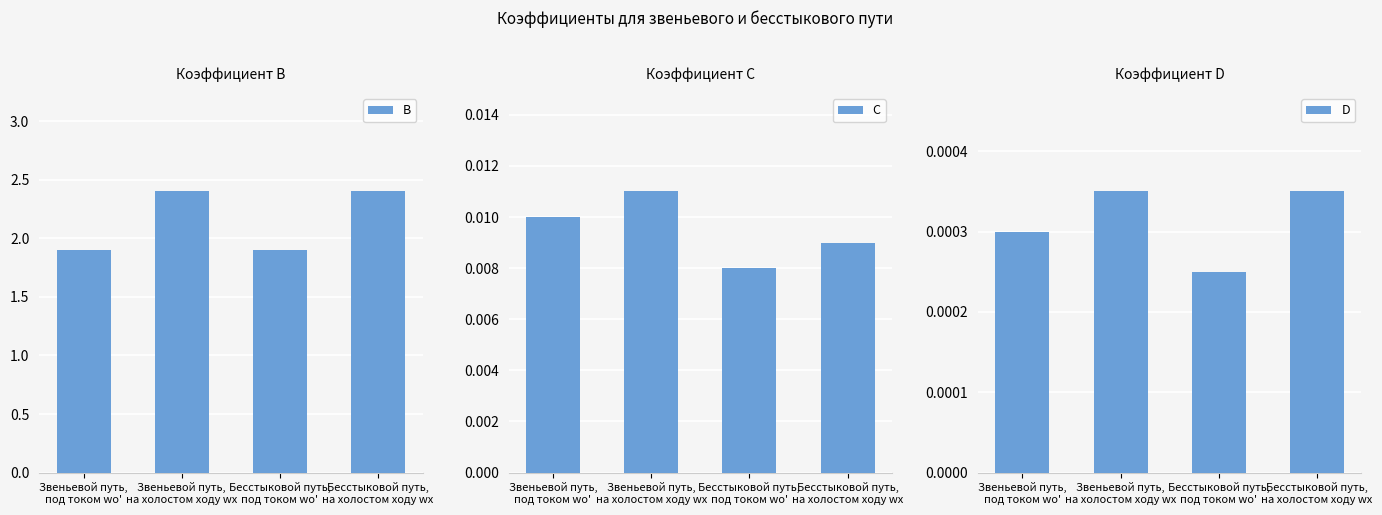

Which category has the highest value in the D series?

Звеньевой путь,
на холостом ходу wх